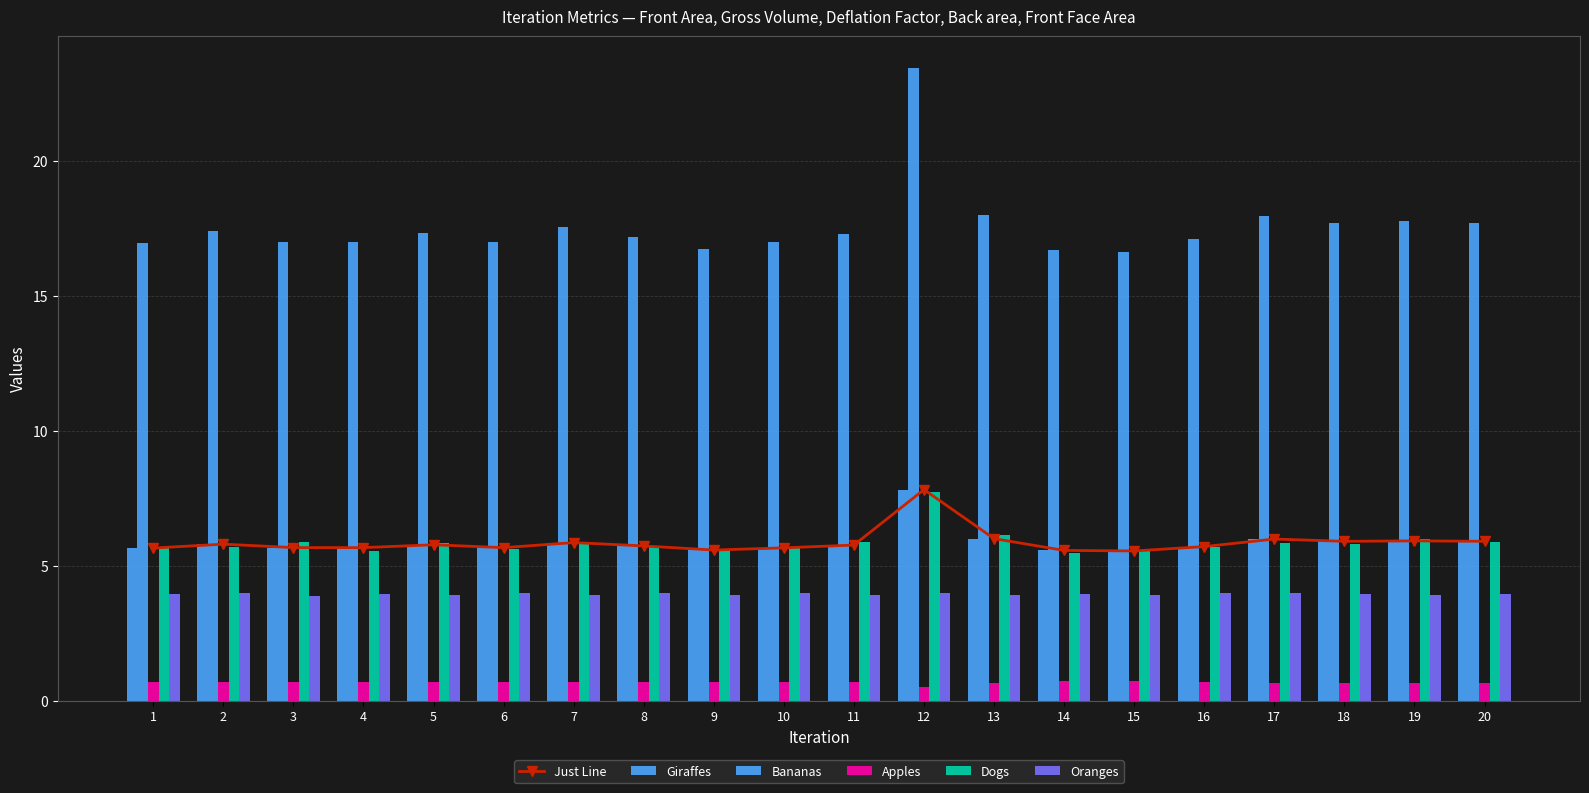

Rank the series by their maximum value, from highest to lowest.

Bananas, Just Line, Giraffes, Dogs, Oranges, Apples